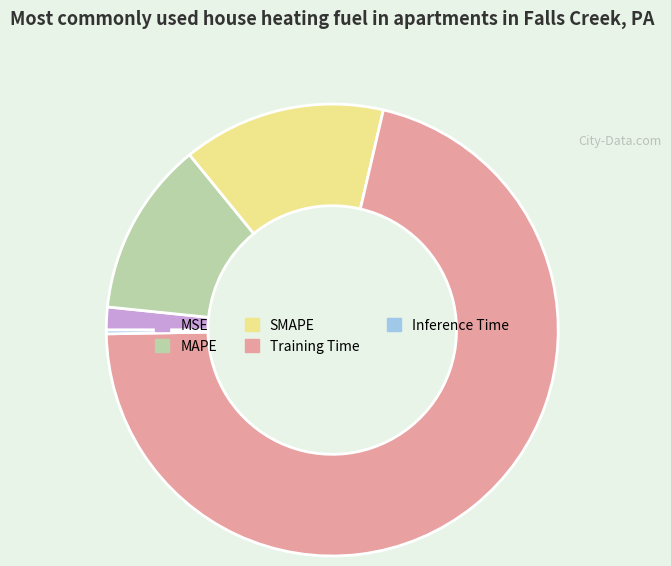

Which slice is the largest?

Training Time